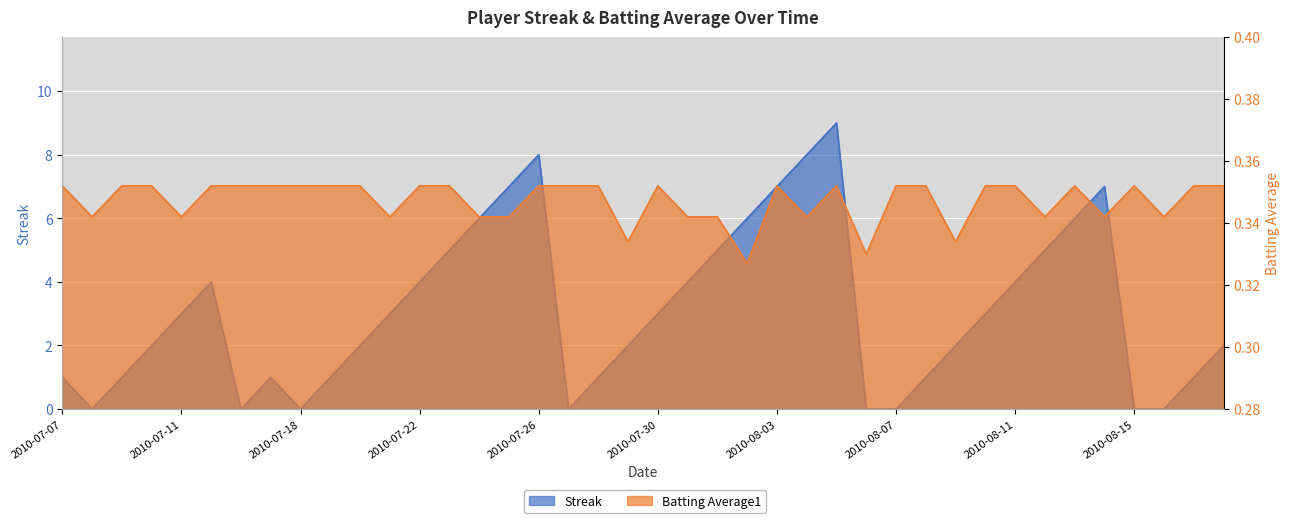

What is the difference between the maximum and minimum values in the Streak series?

9.0